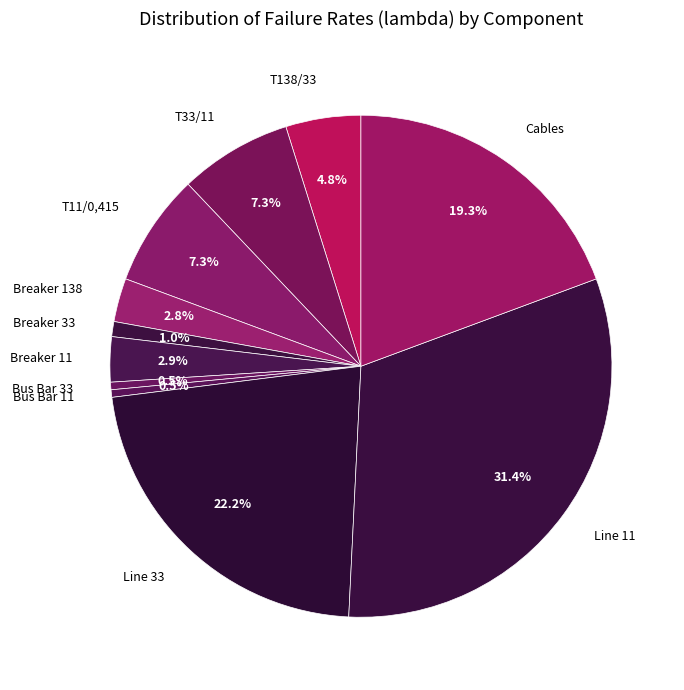

Combined, do Bus Bar 33 and Line 11 account for over 50%?

No